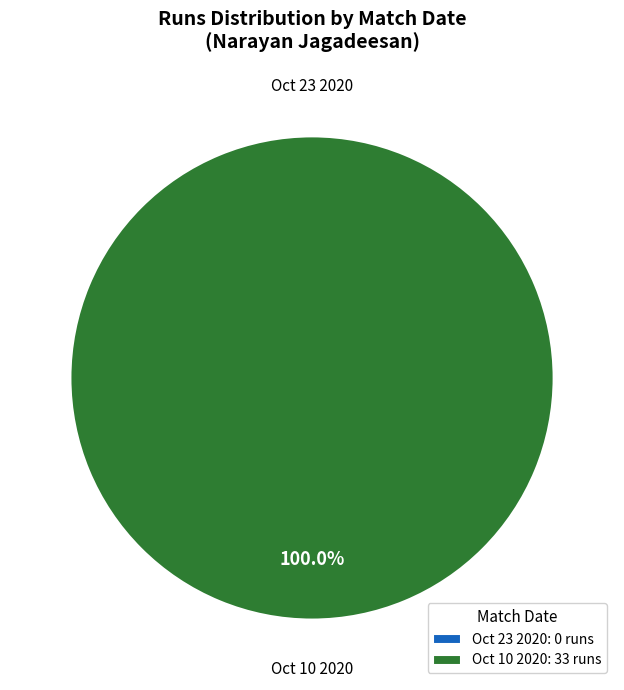

True or false: Oct 23 2020 accounts for 0% of the total.

True